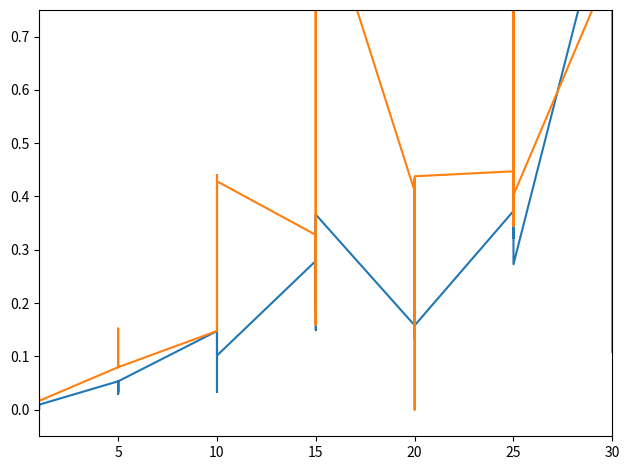

What is the label of the 10th point from the left?

5